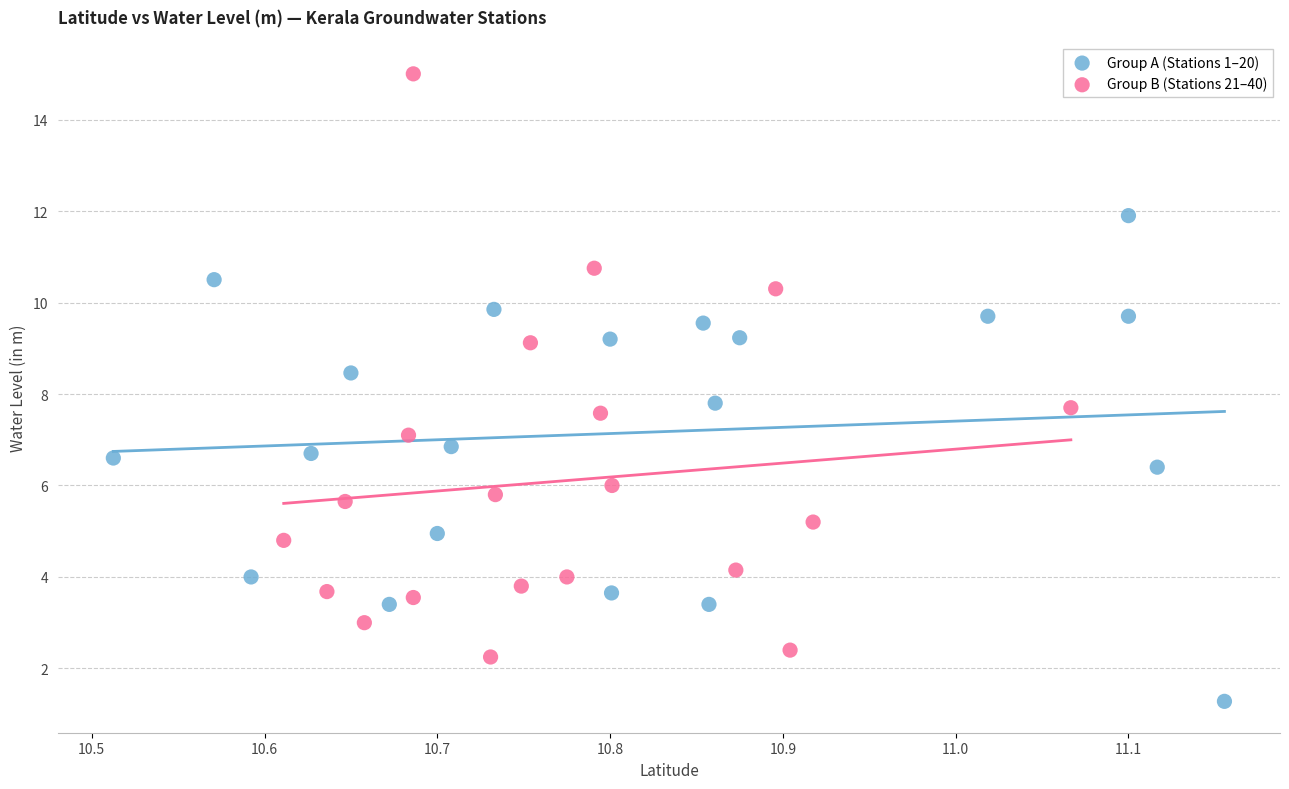

Which series has the largest Y range (max minus min)?

Group B (Stations 21–40)